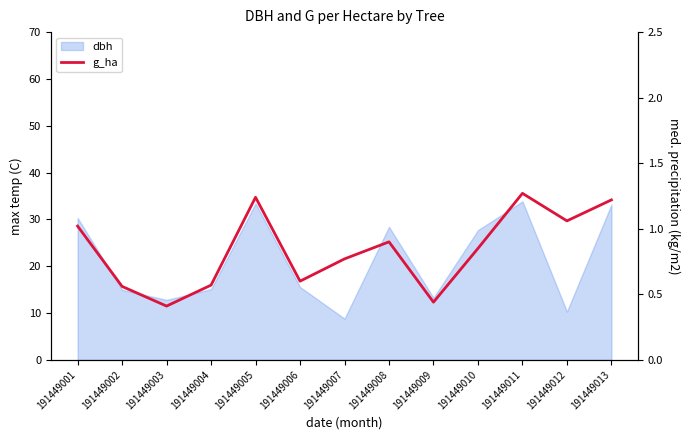

Is it true that the value at 191449013 is 1.6?

False